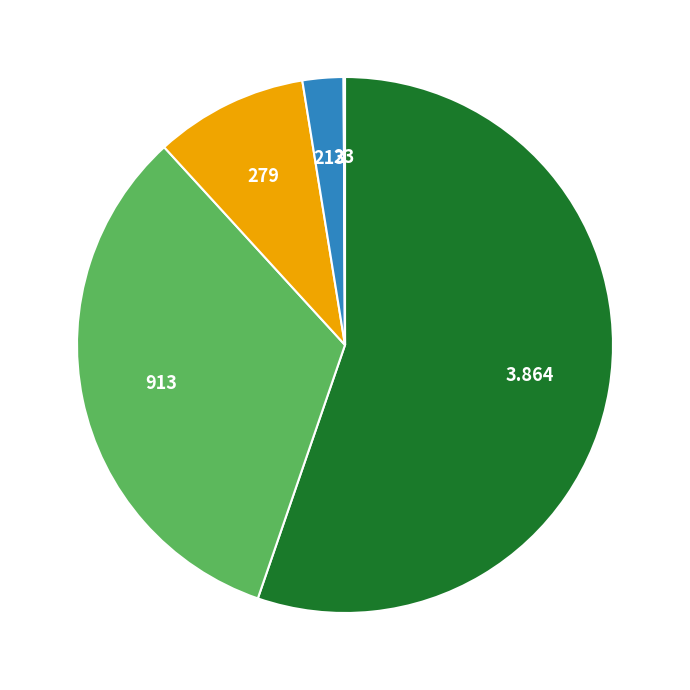

Is there any slice that represents more than half of the pie?

Yes